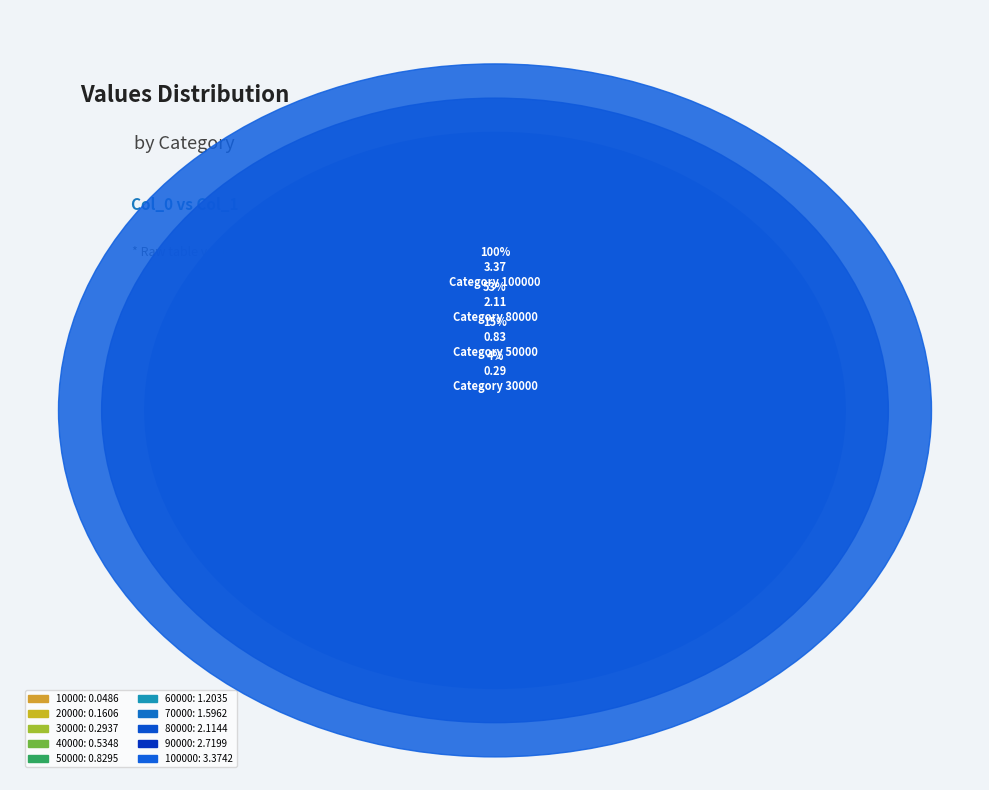

How many segments does this pie chart have?

10